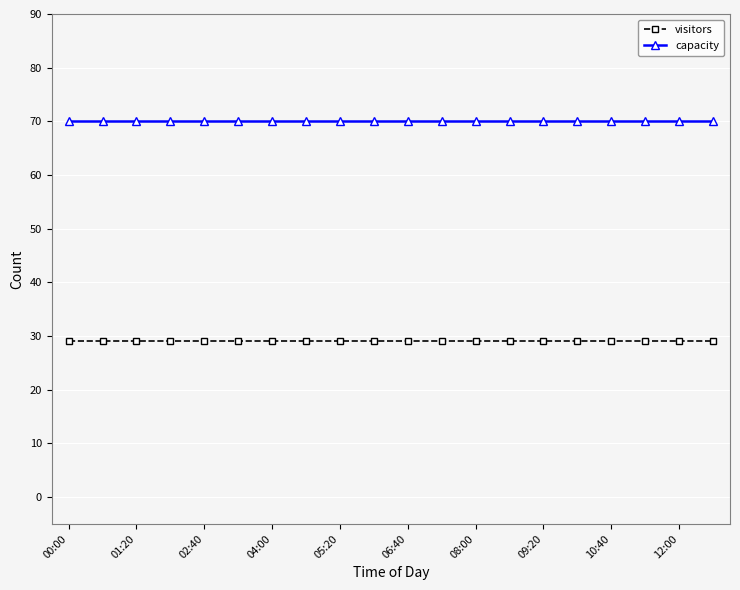

What is the value of the visitors point at the 12th from the left?

29